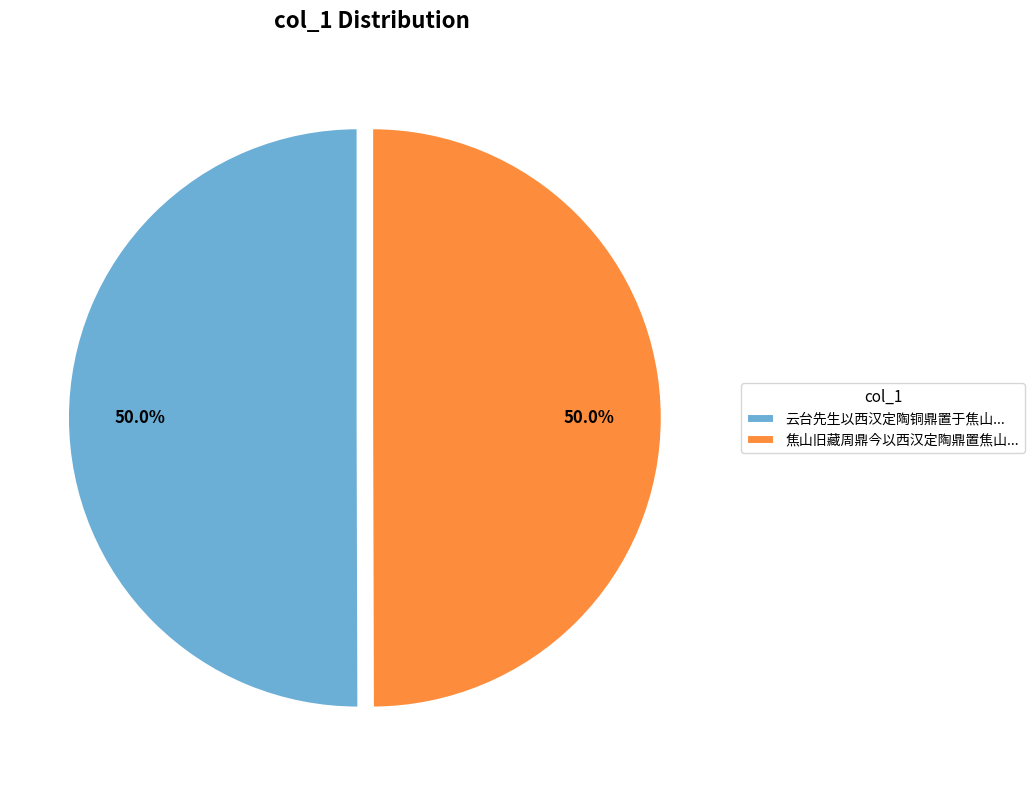

What is the ratio of the value at 云台先生以西汉定陶铜鼎置于焦山... to the value at 焦山旧藏周鼎今以西汉定陶鼎置焦山...?

1.0